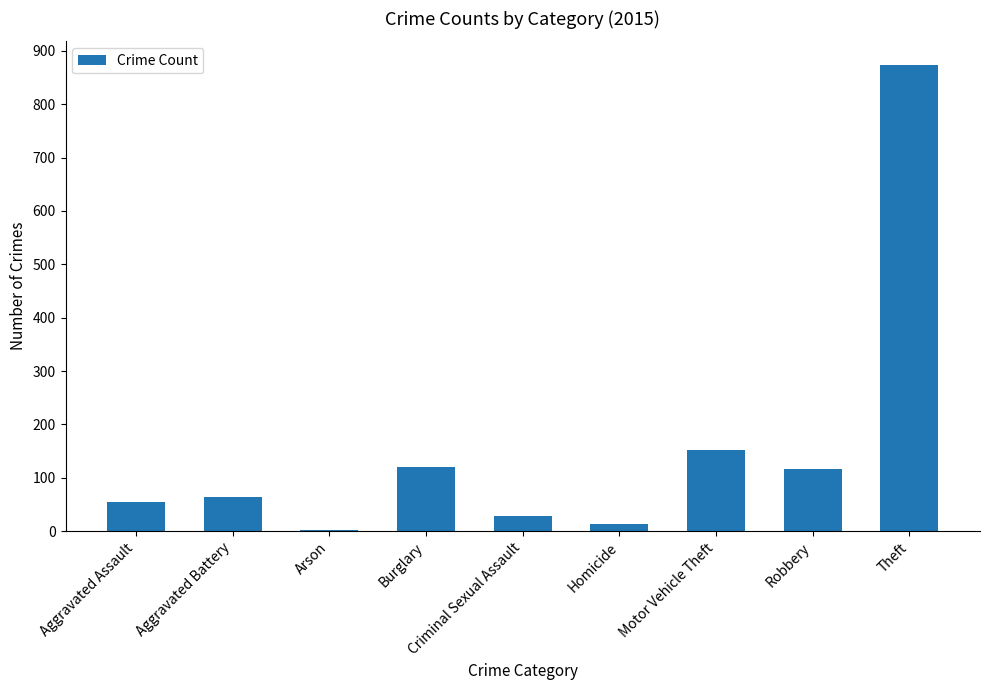

What is the sum of the values at Motor Vehicle Theft and Burglary?

273